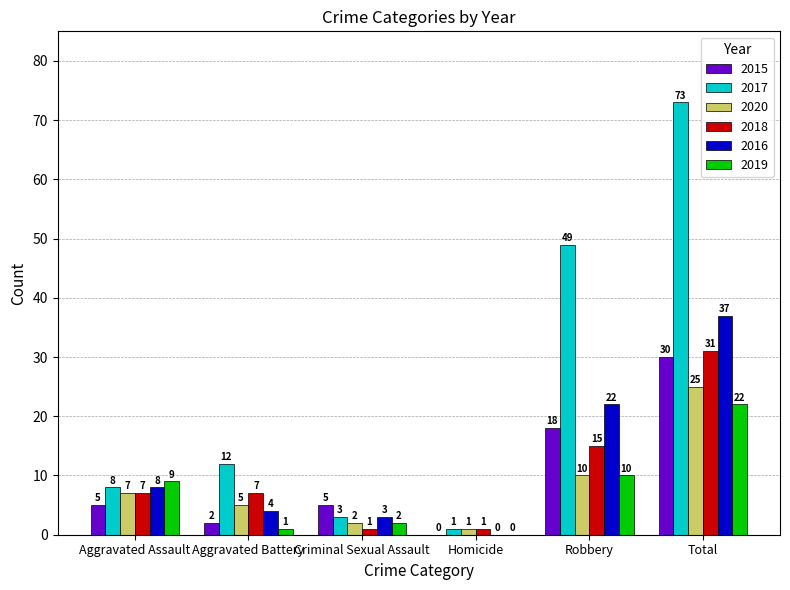

Between Aggravated Battery and Homicide, which series saw the biggest shift?

2017